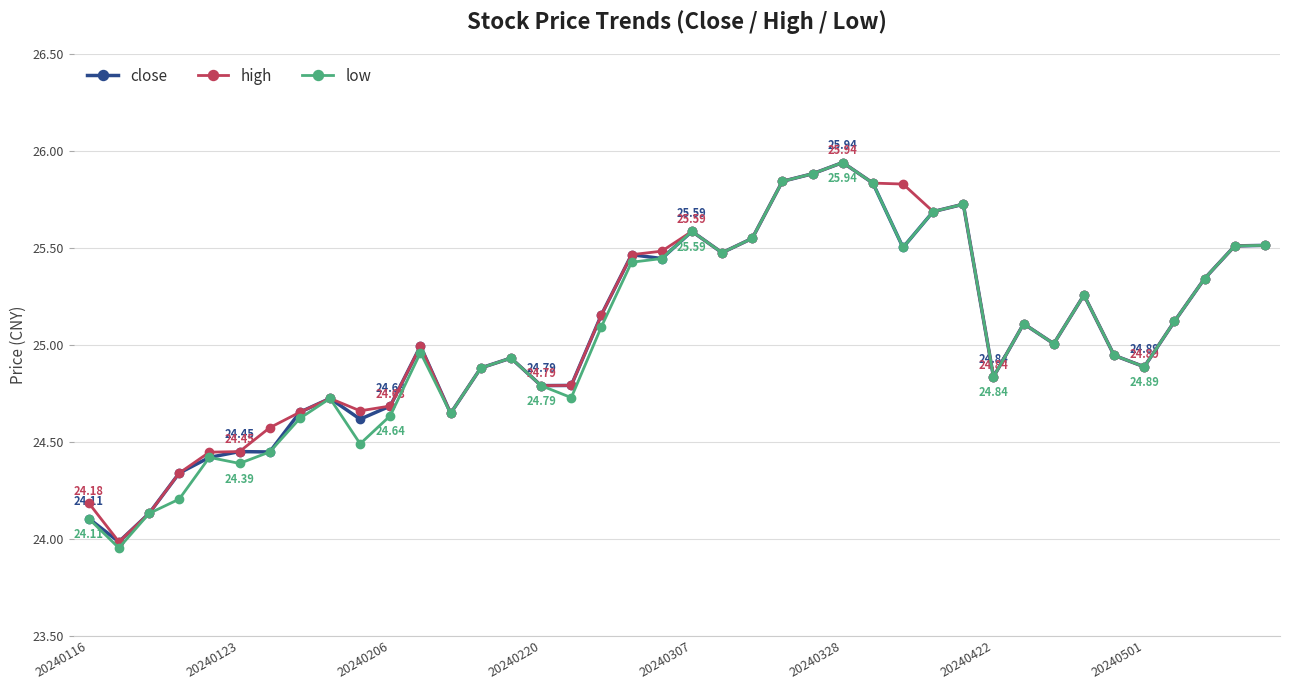

True or false: high has more than 1 interior local peaks.

True